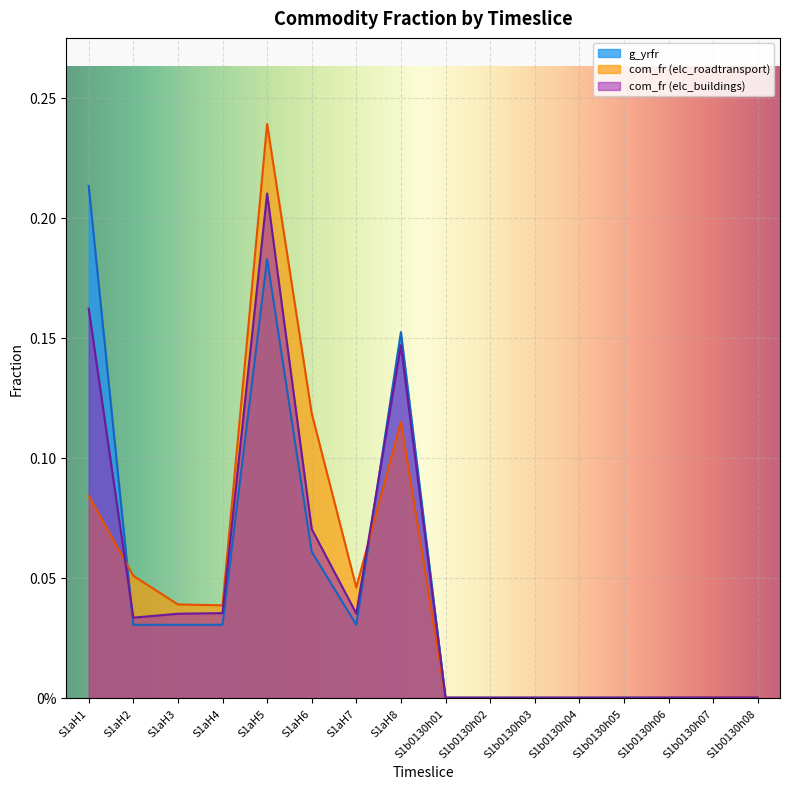

Rank the series at S1b0130h02 from highest to lowest value.

g_yrfr, com_fr_buildings, com_fr